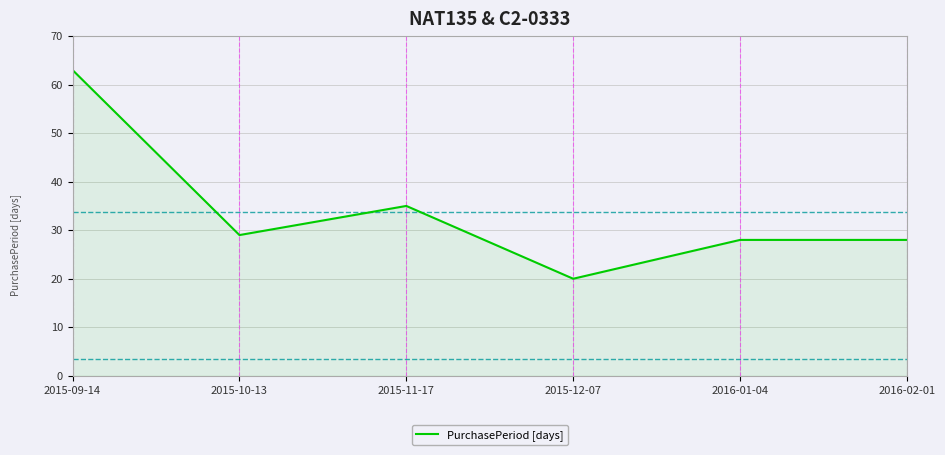

Reading left to right, what are all the values shown in this chart?

2015-09-14=63	2015-10-13=29	2015-11-17=35	2015-12-07=20	2016-01-04=28	2016-02-01=28